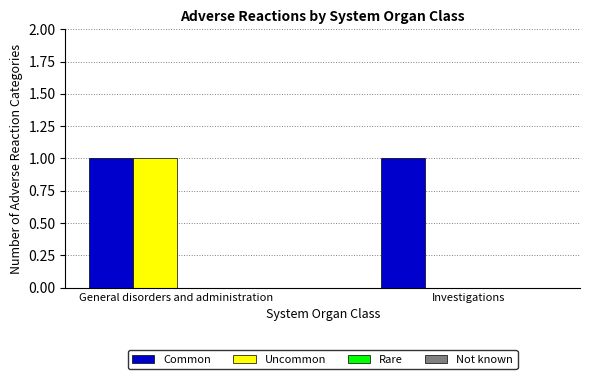

Which series changed the most between General disorders and administration and Investigations?

Uncommon